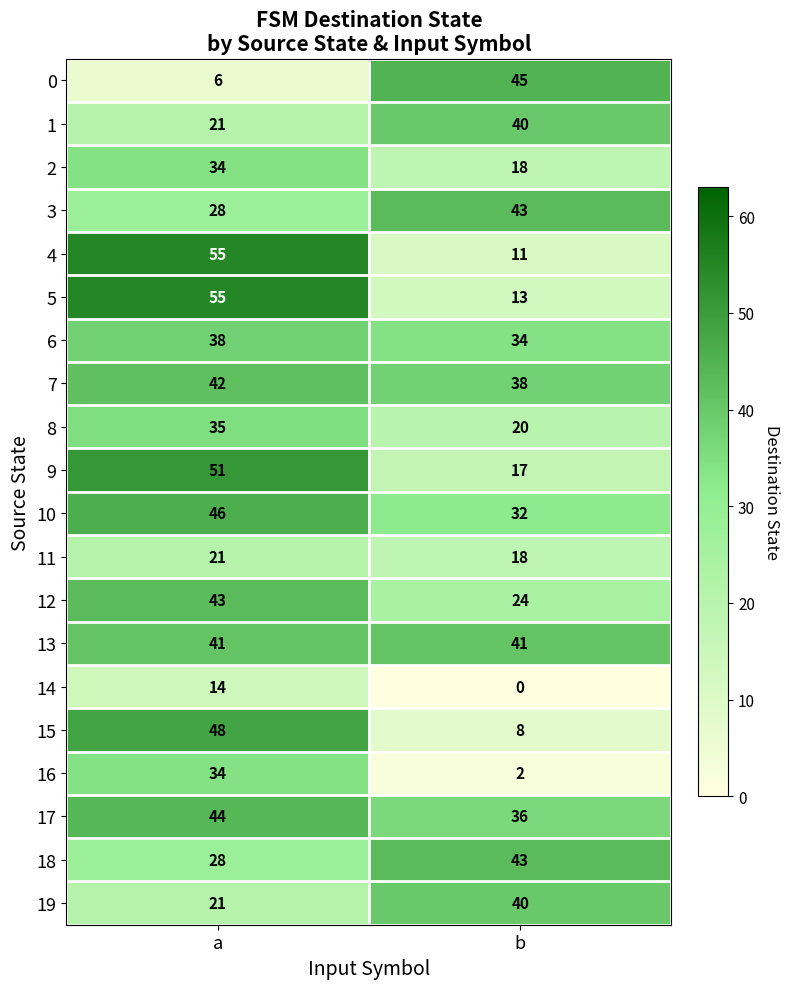

What is the approximate value of 16 at a?

34